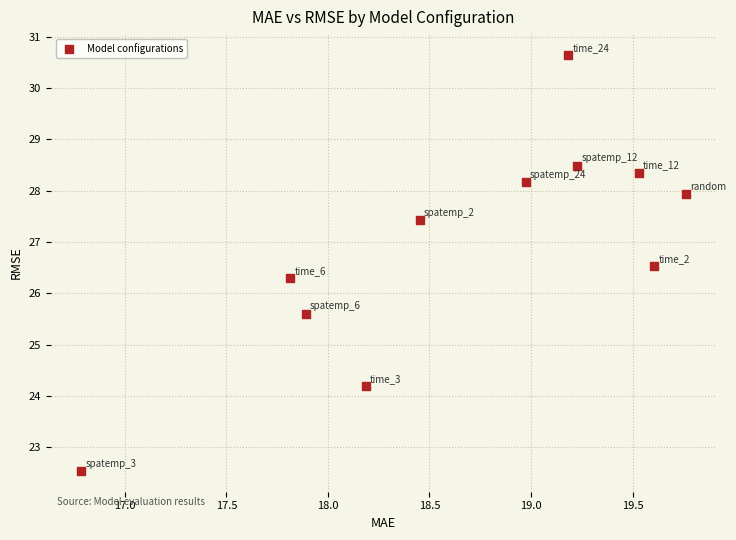

What is the average X value?

18.7